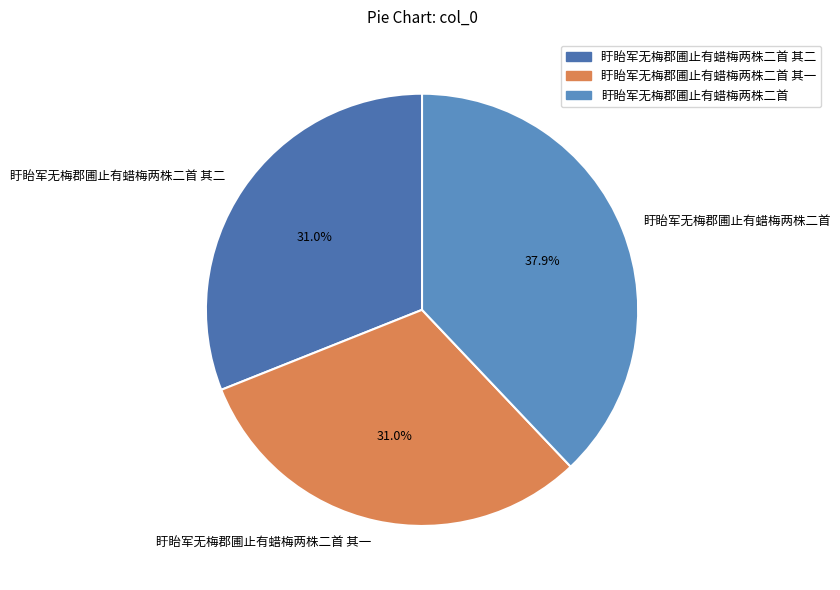

What is the ratio of the value at 盱眙军无梅郡圃止有蜡梅两株二首 to the value at 盱眙军无梅郡圃止有蜡梅两株二首 其一?

1.2